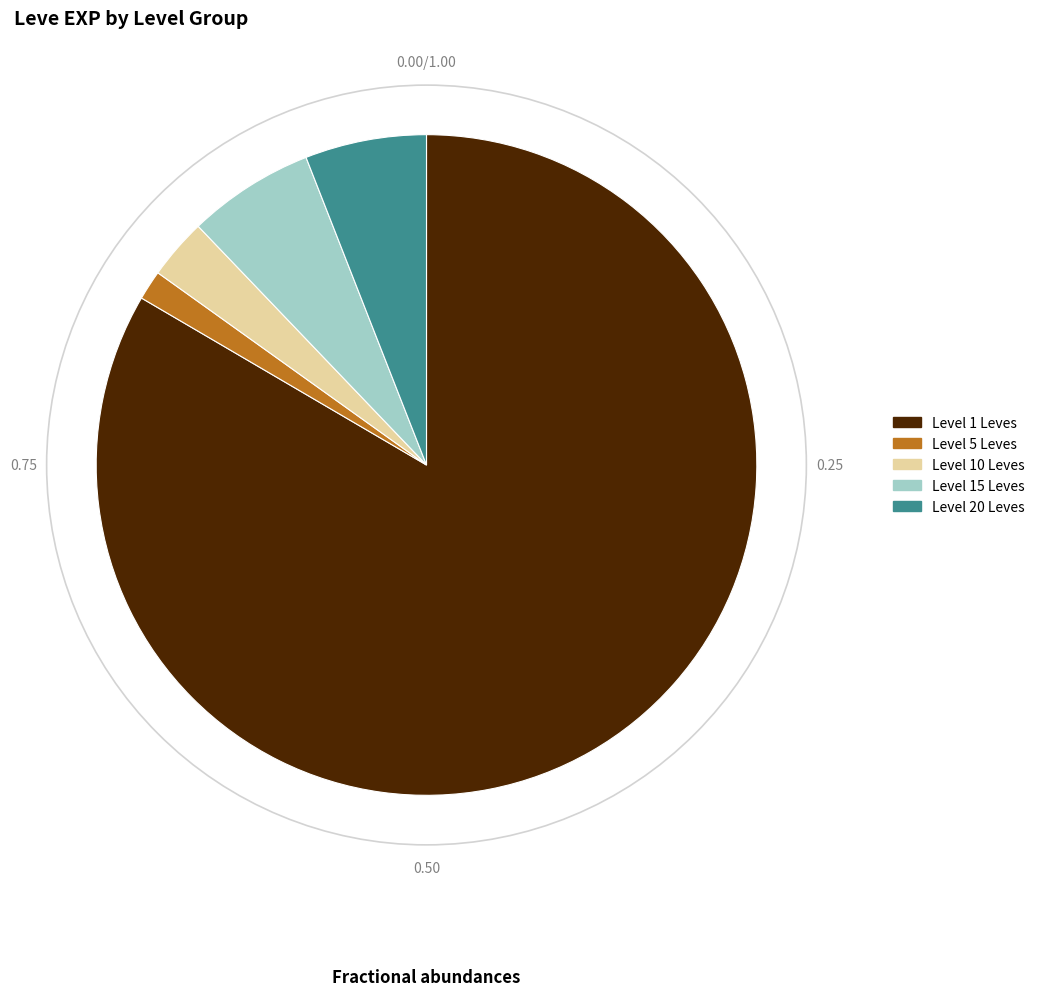

Is the sum of Level 20 Leves and Level 10 Leves greater than half?

No